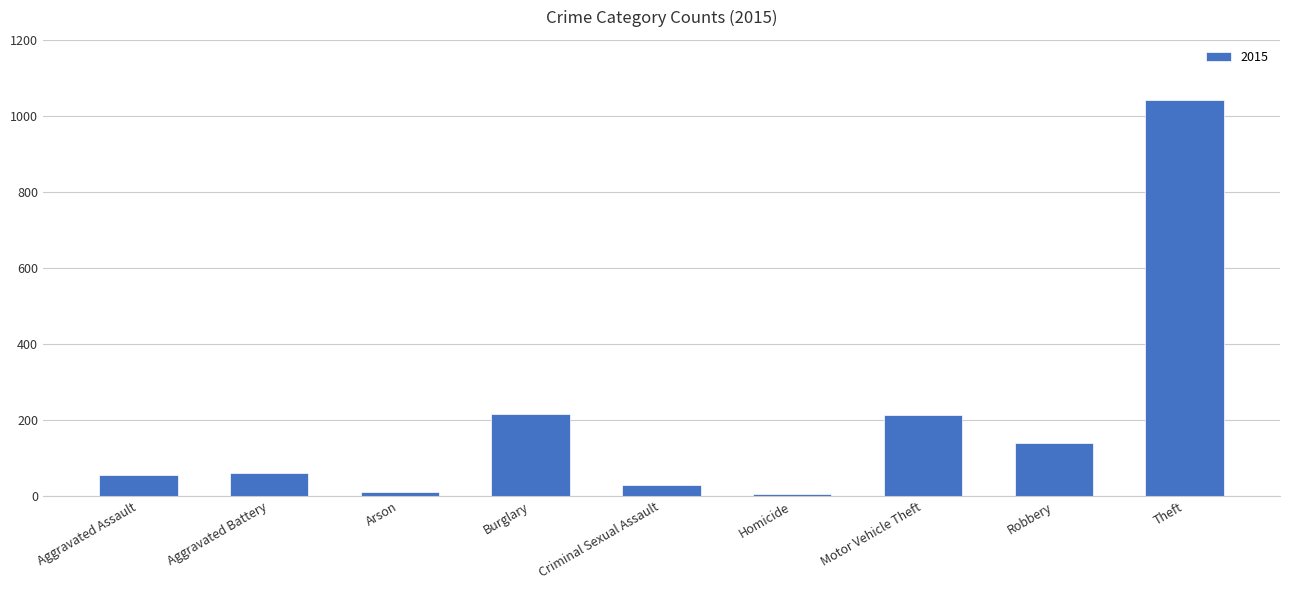

What is the maximum value shown in the chart?

1041